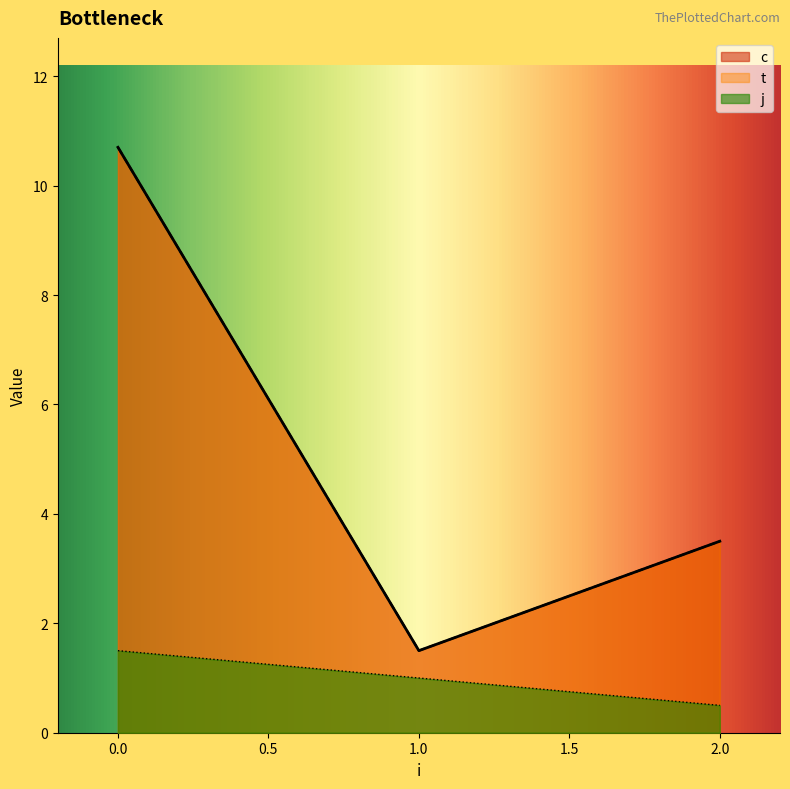

What is the maximum value for c?

11.2